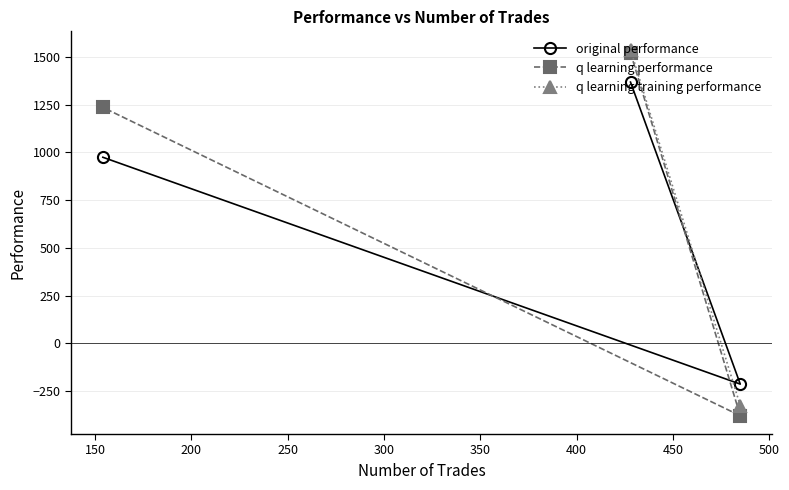

What is the value of the original performance point at the 3rd from the left?

-214.4